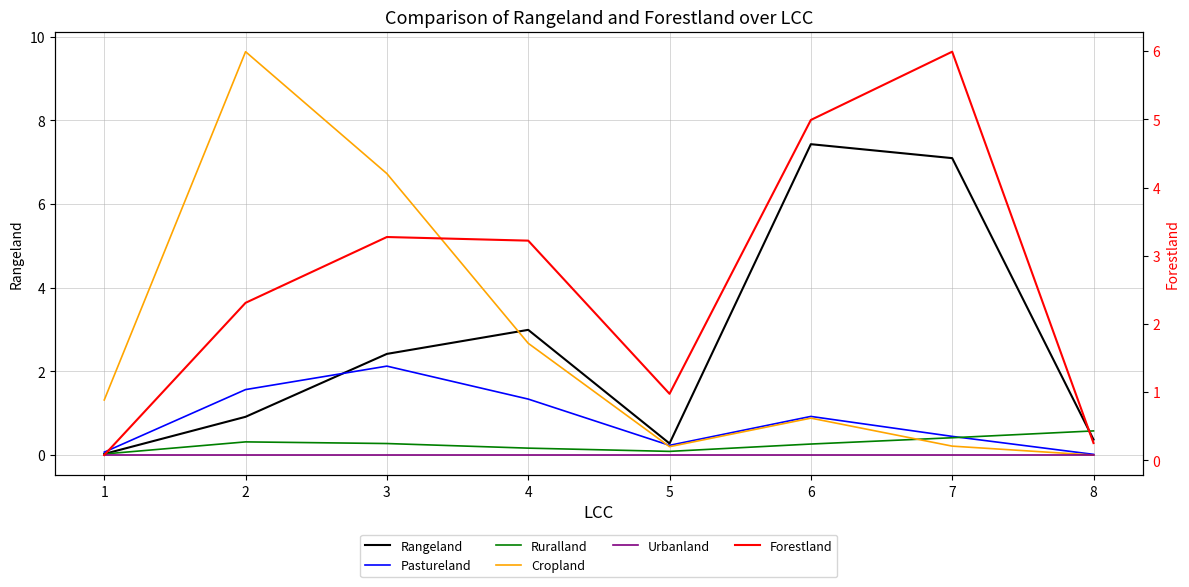

Which series ends up on top after the final intersection of Cropland and Ruralland?

Ruralland